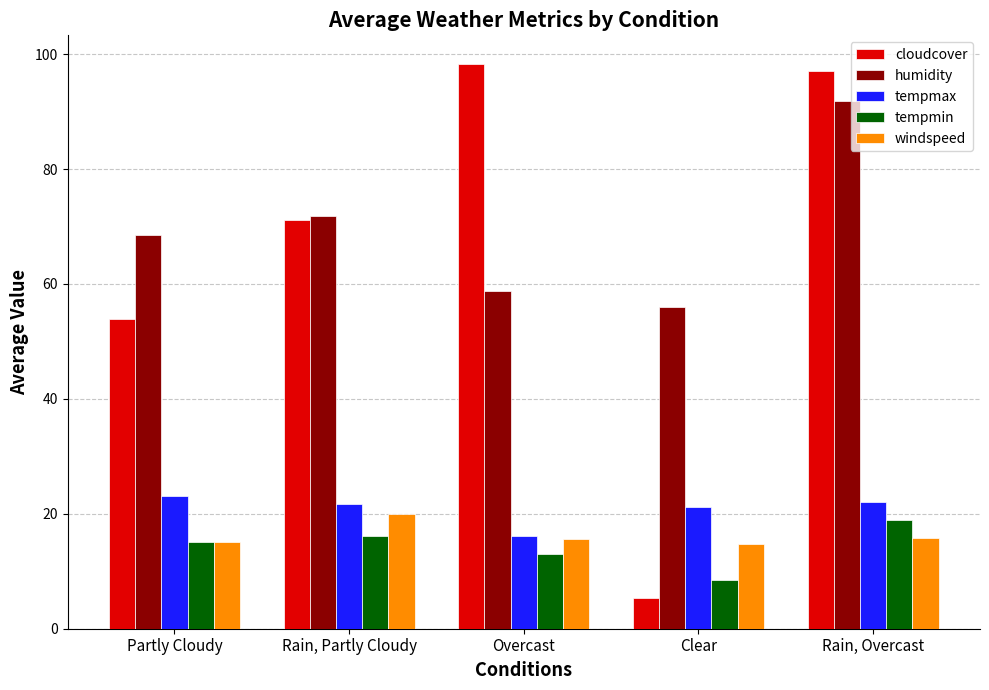

What is the label of the 2nd bar from the left?

Rain, Partly Cloudy